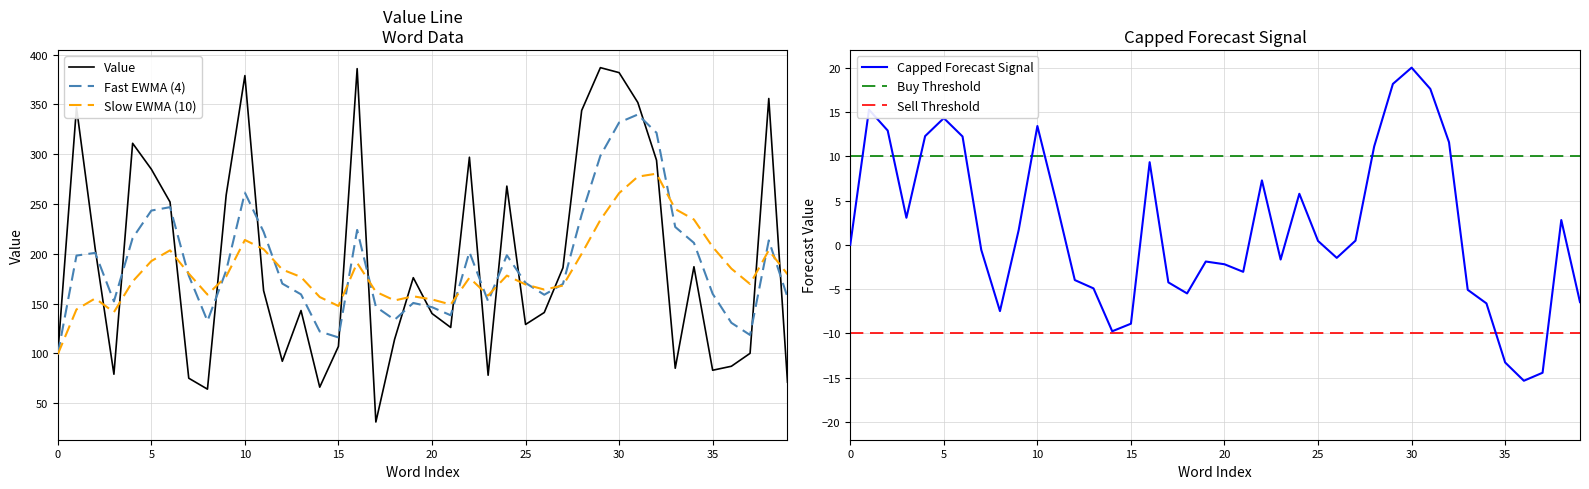

Is it true that Value equals 107.0 at 15?

True